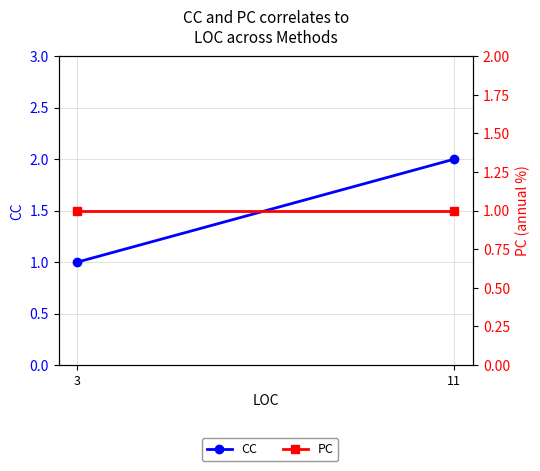

What is the value of the CC point at the 2nd from the left?

1